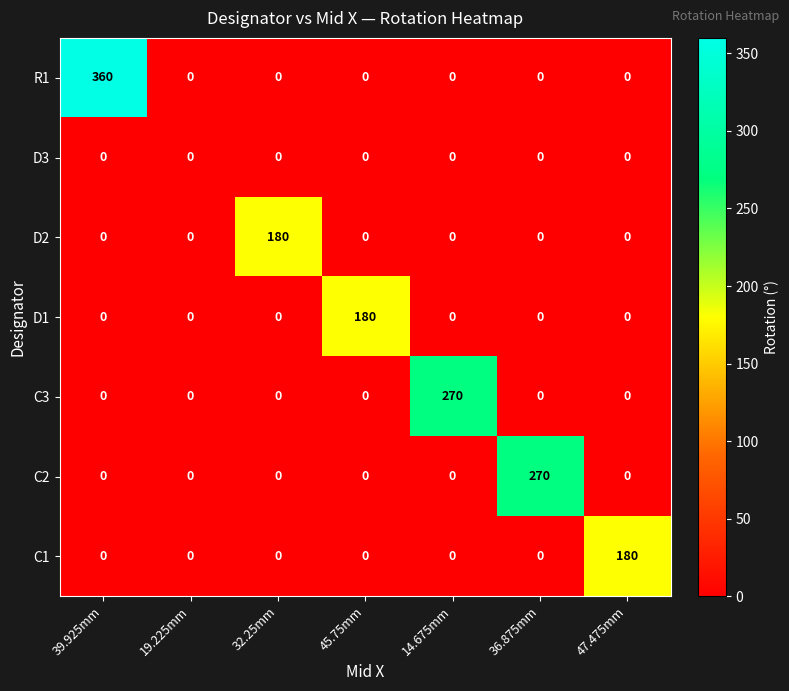

Count the number of categories in the chart.

7